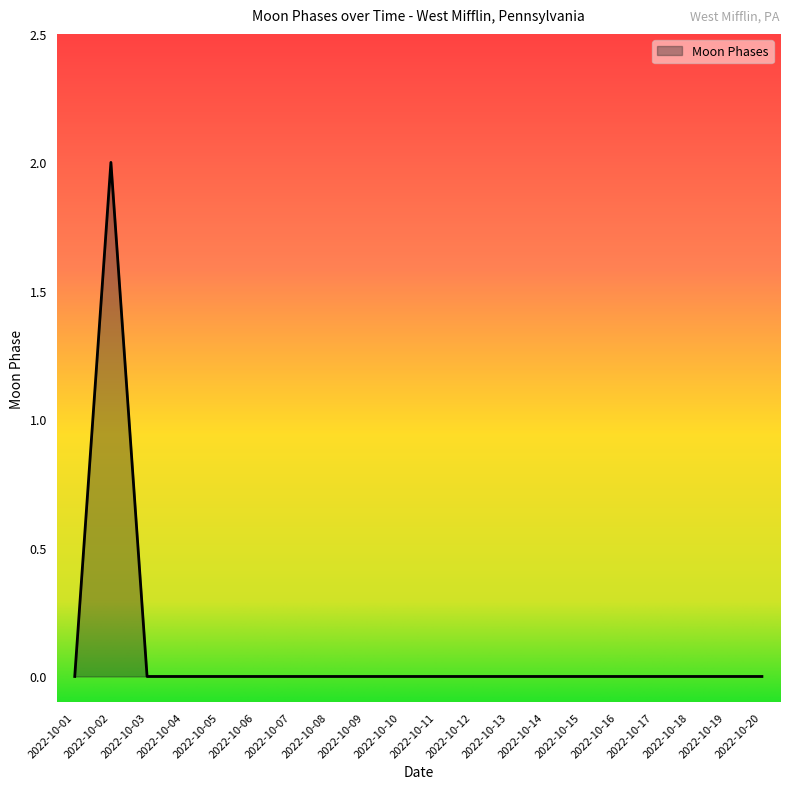

How many series are shown in this chart?

1